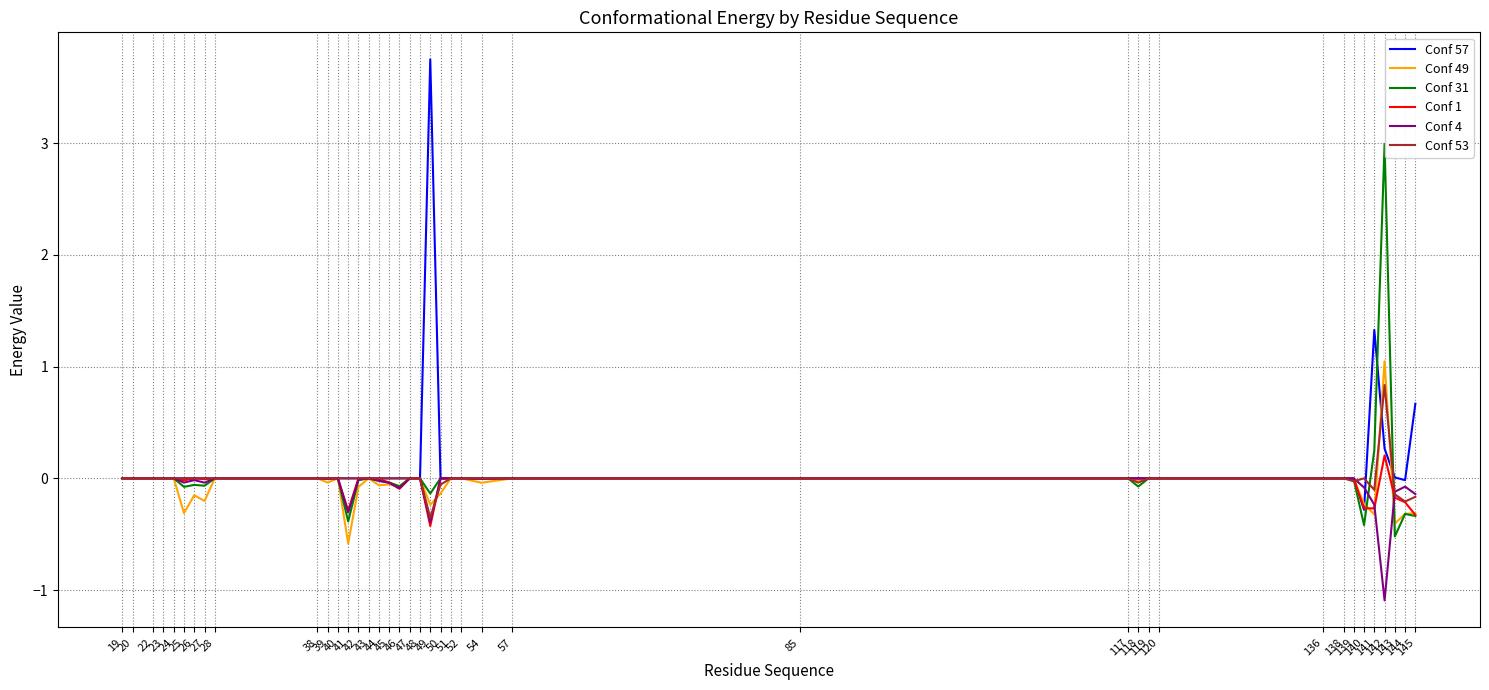

How many lines are shown in the chart?

6